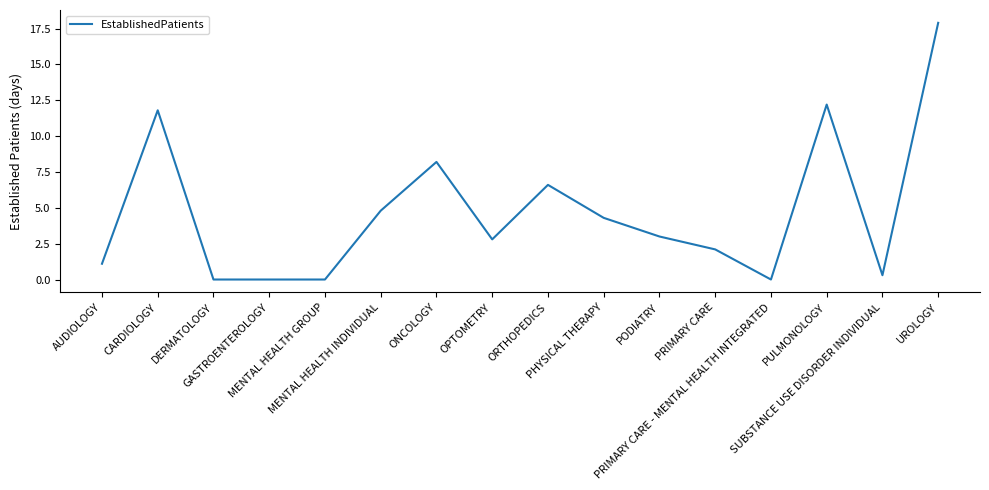

What is the difference between the maximum and minimum values?

17.9